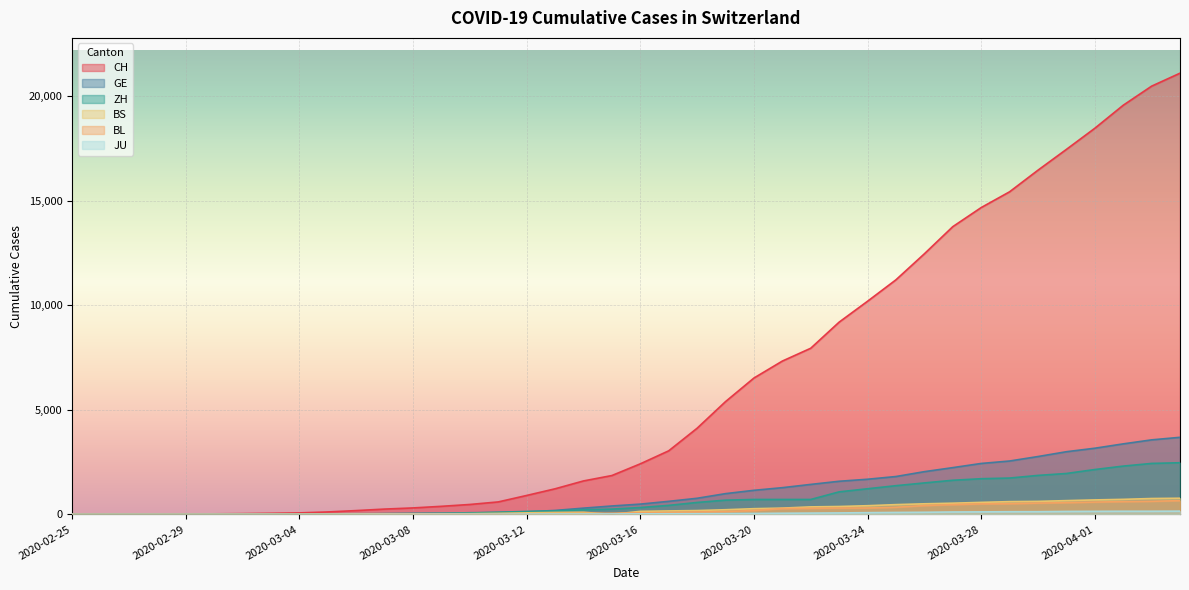

True or false: BL has more than 2 points higher than both neighbors.

False